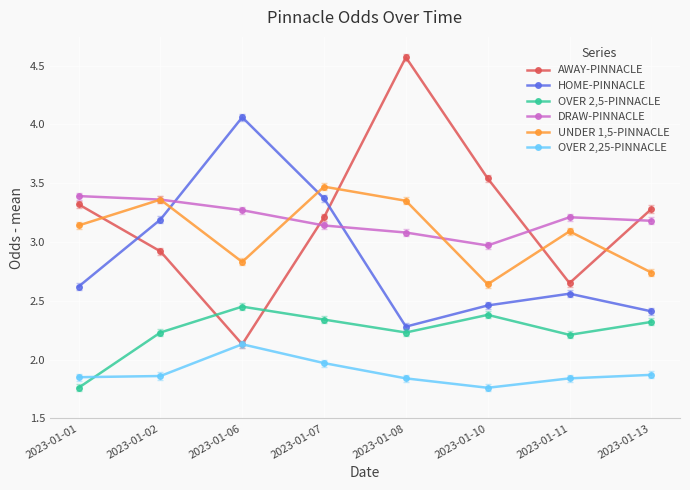

Which series ends up on top after the final intersection of AWAY-PINNACLE and UNDER 1,5-PINNACLE?

AWAY-PINNACLE